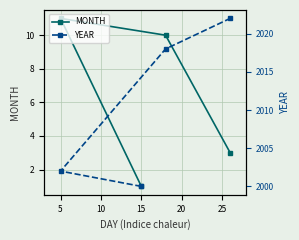

At which label does MONTH reach its minimum?

15